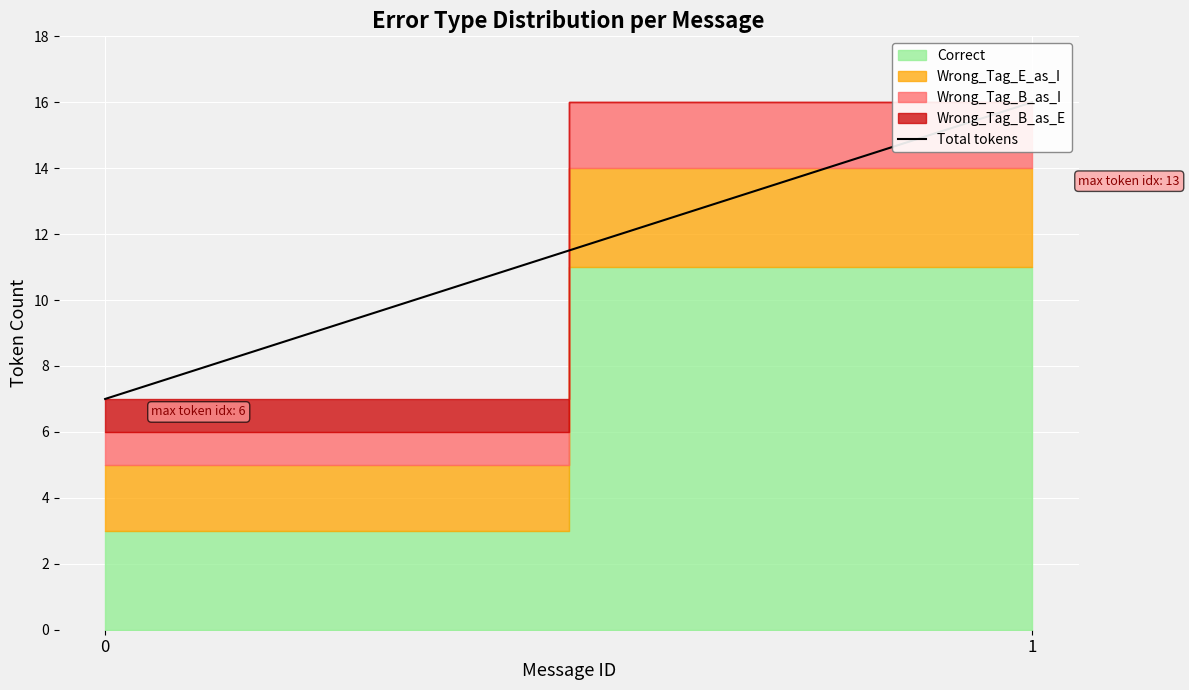

Is it true that the value at 1 is 16?

True